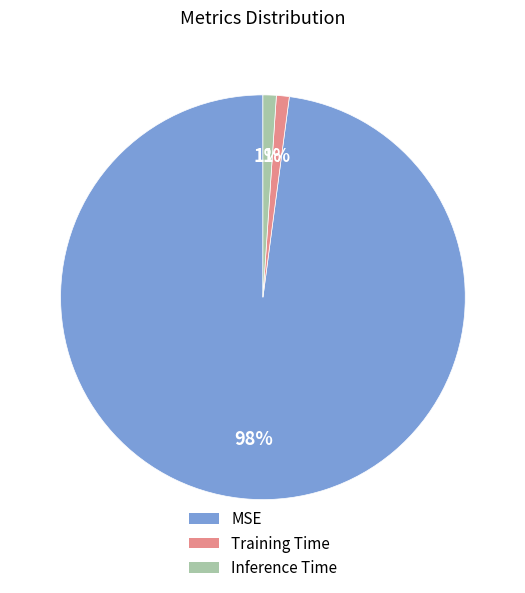

Is it true that Inference Time is 11% of the pie?

False